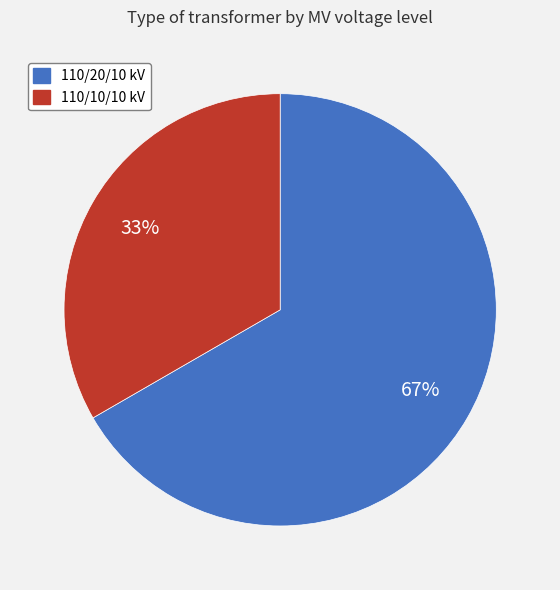

To the nearest percent, what is the average slice percentage?

50%